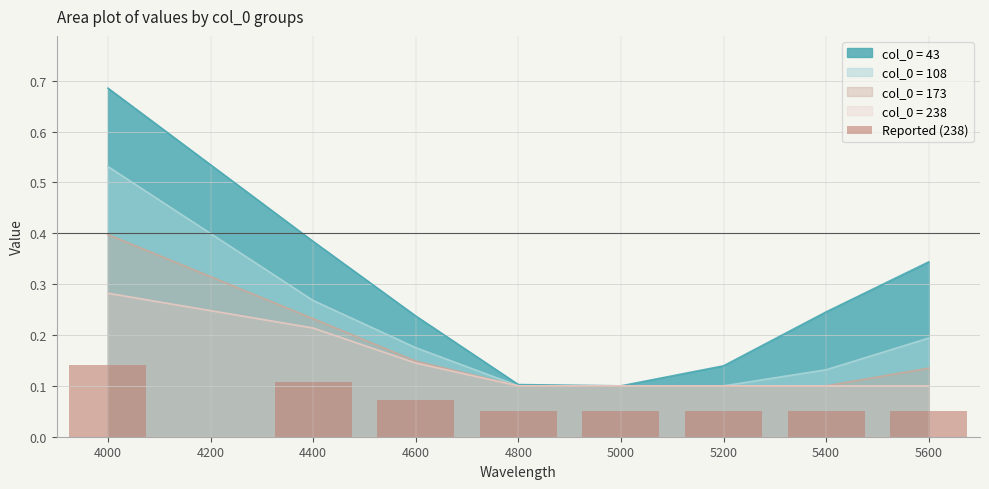

The col_0 = 43 series shows 0.6 at 4400. True or false?

False